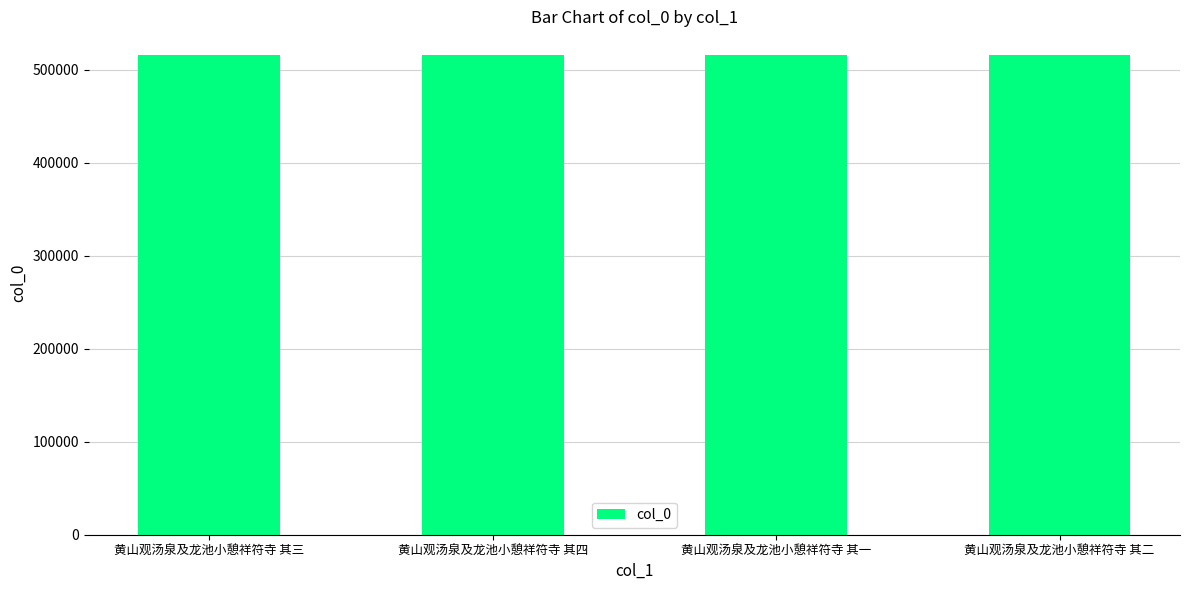

Are the bars grouped side by side (vs. stacked)?

No